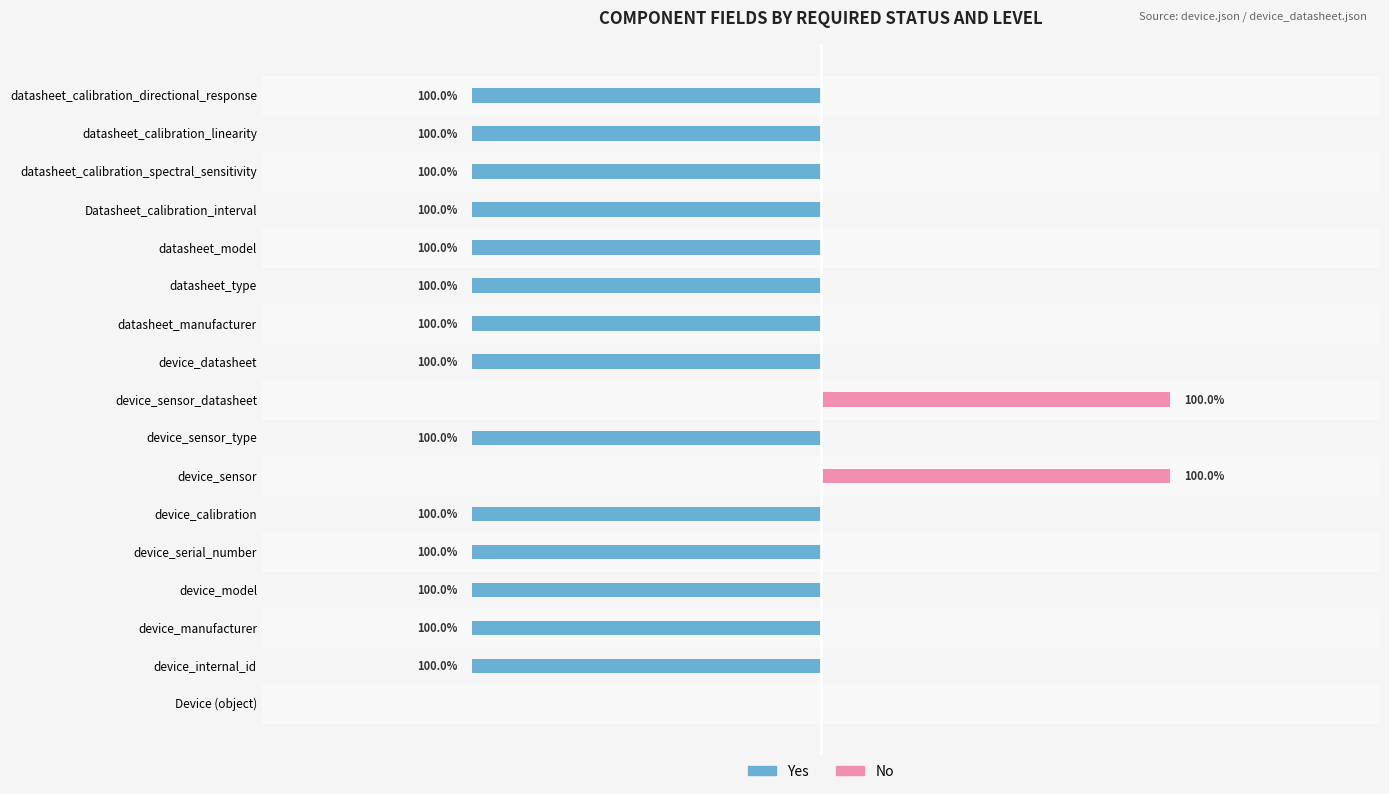

How many values in the Yes series exceed -1?

3